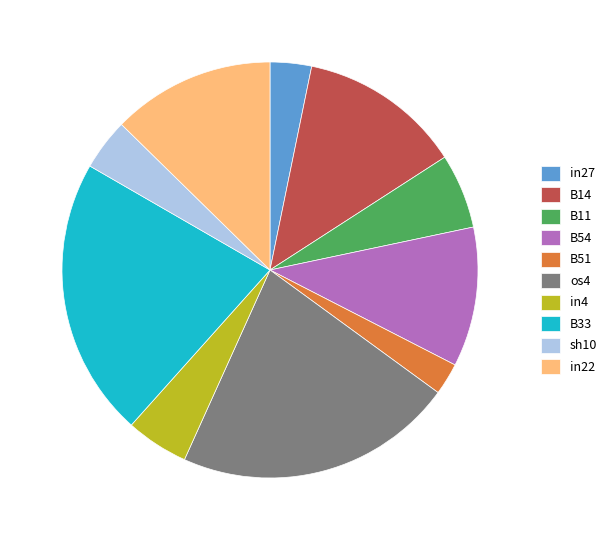

Is the sum of in4 and B54 greater than half?

No